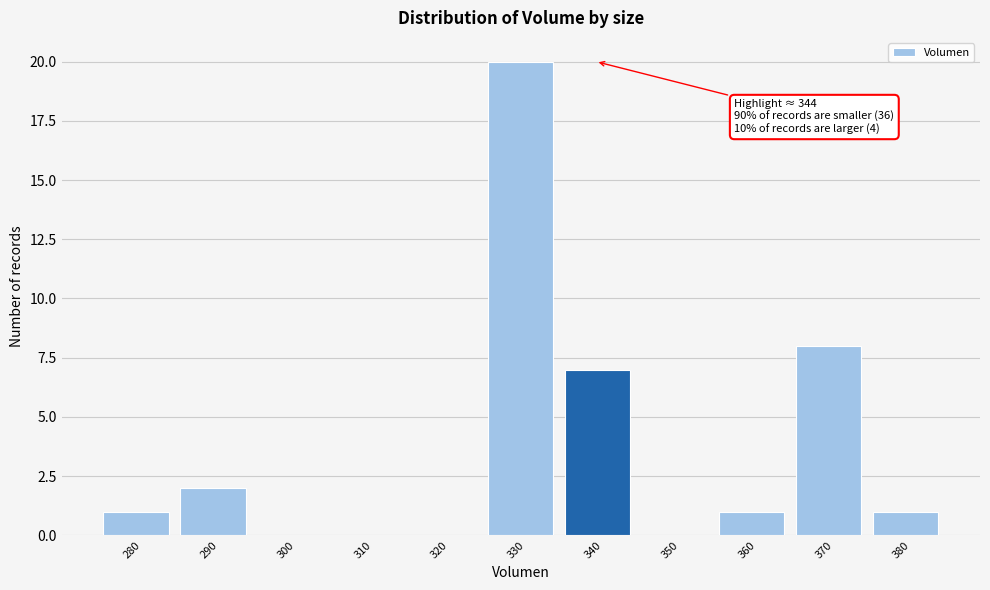

Reading right to left, list all the values displayed in this chart.

380=1	370=8	360=1	350=0	340=7	330=20	320=0	310=0	300=0	290=2	280=1